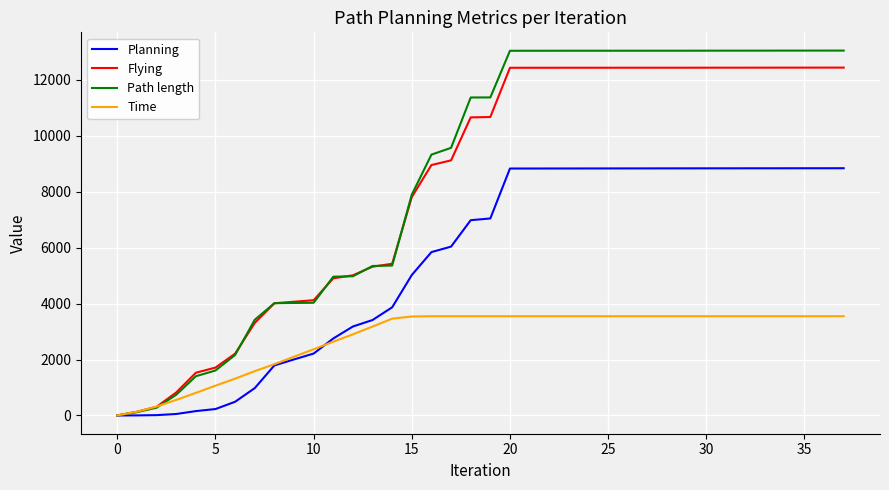

Which series has the largest range (max minus min)?

Path length